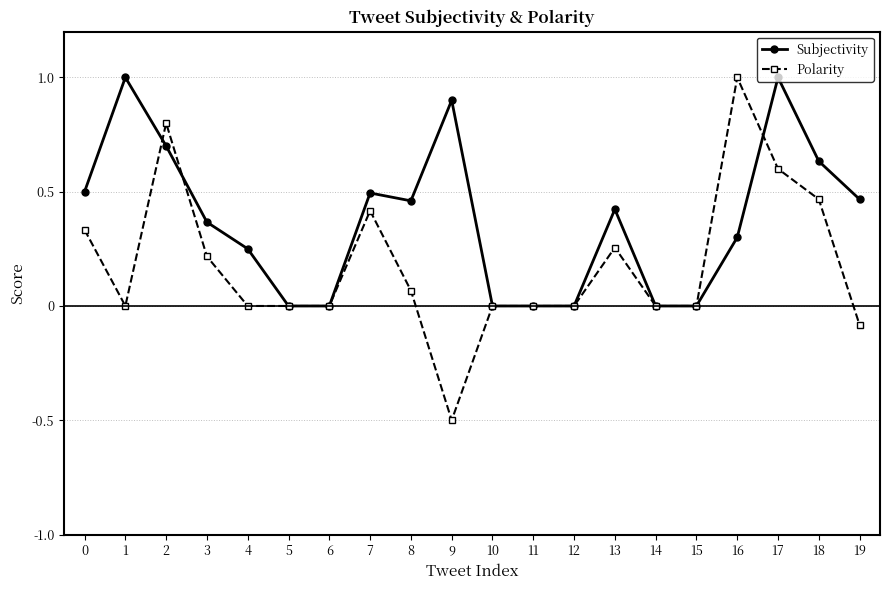

True or false: Subjectivity and Polarity cross at least once.

True